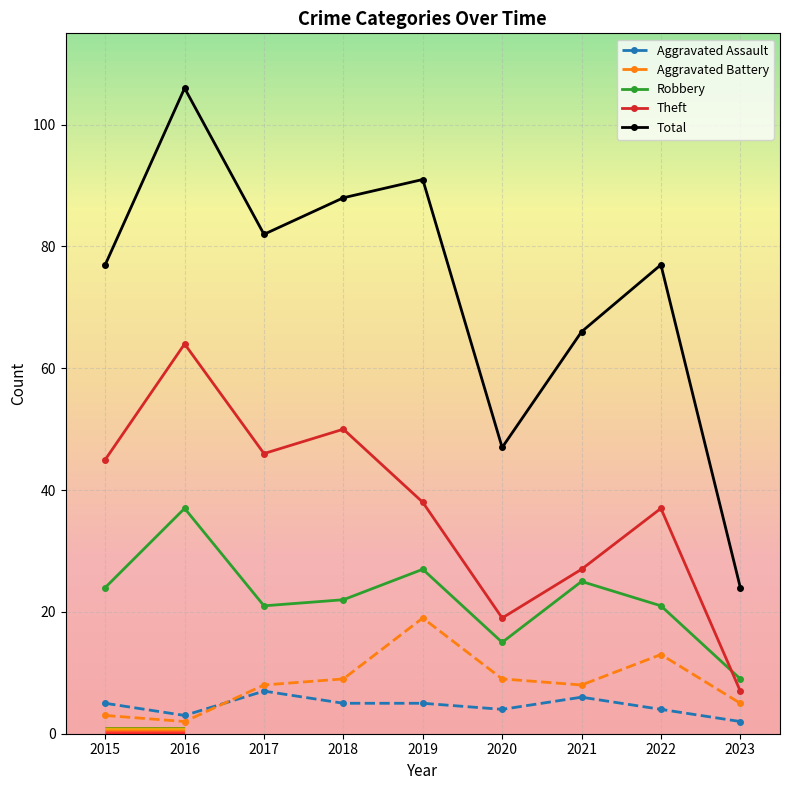

Count the number of categories in the chart.

9